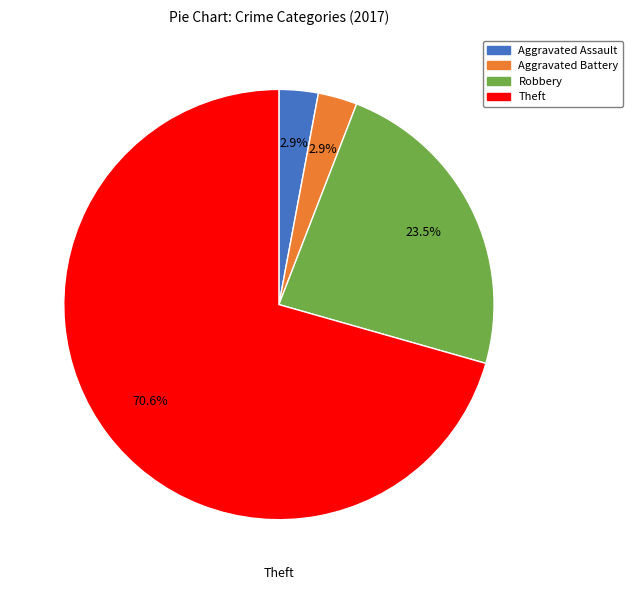

Count the number of slices in the pie.

4